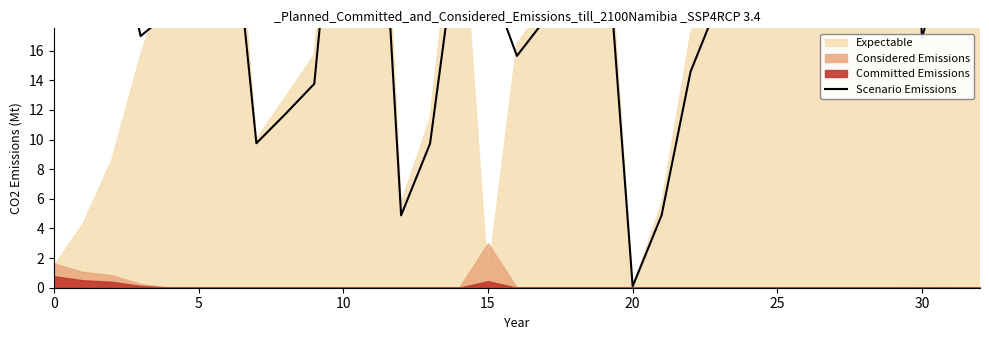

How many data points are less than 21?

16